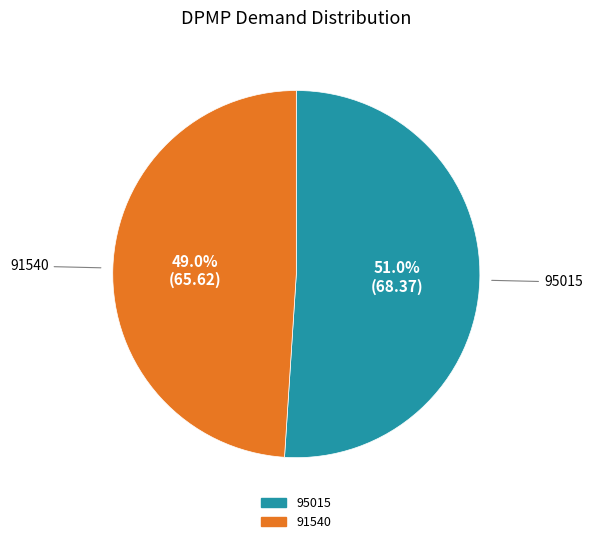

To the nearest percent, what is the difference between the largest and smallest slice percentages?

2%